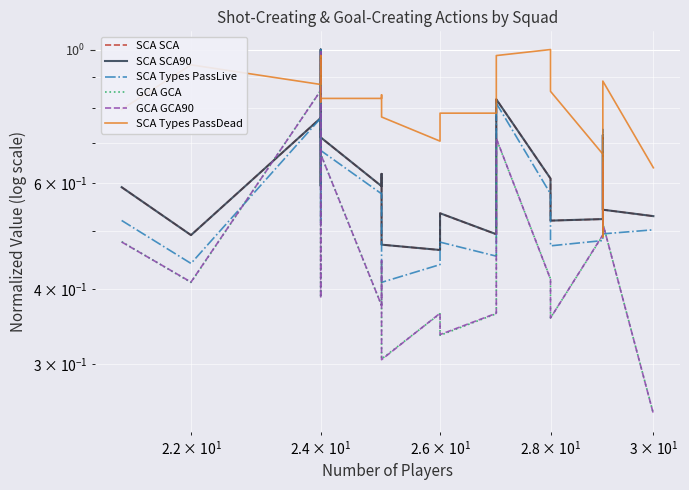

Which series ends up on top after the final intersection of GCA GCA and GCA GCA90?

GCA GCA